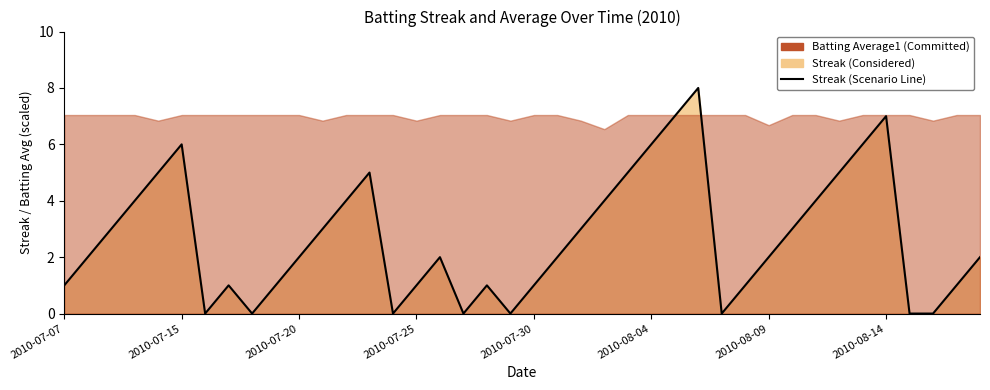

Is it true that the value at 2010-07-07 is 1?

True